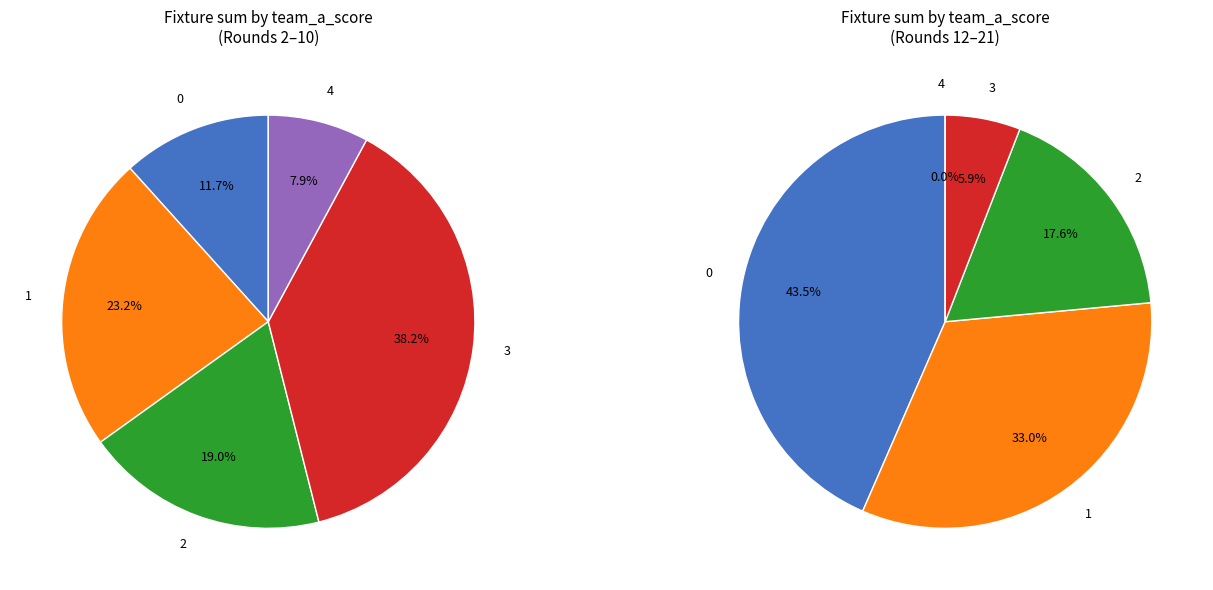

Does 1 account for over 50% of the chart?

No